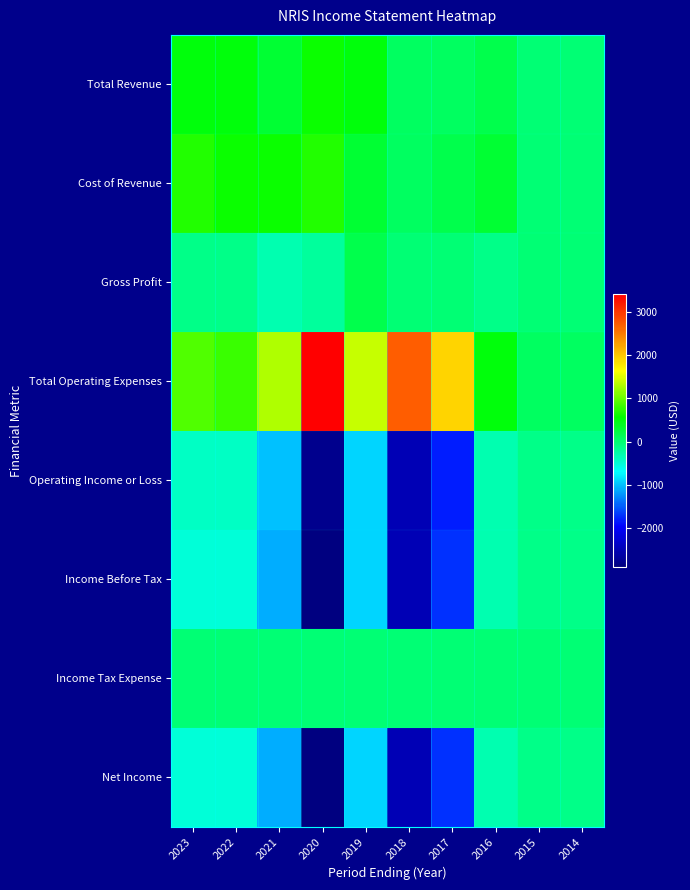

List the series in order of their peak value, highest first.

Total Operating Expenses, Cost of Revenue, Total Revenue, Gross Profit, Income Tax Expense, Operating Income or Loss, Income Before Tax, Net Income